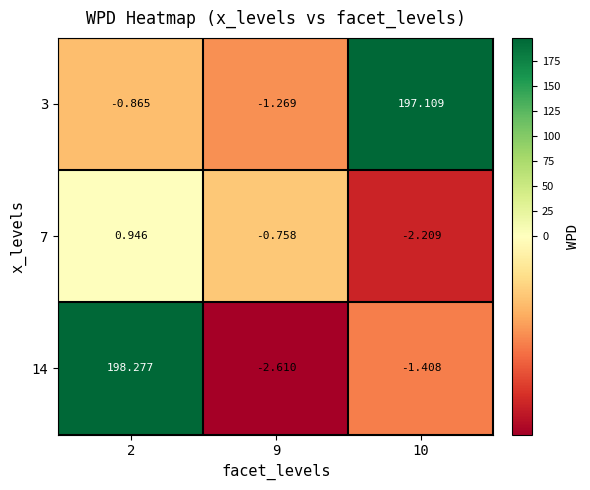

Count the number of data series in this chart.

3